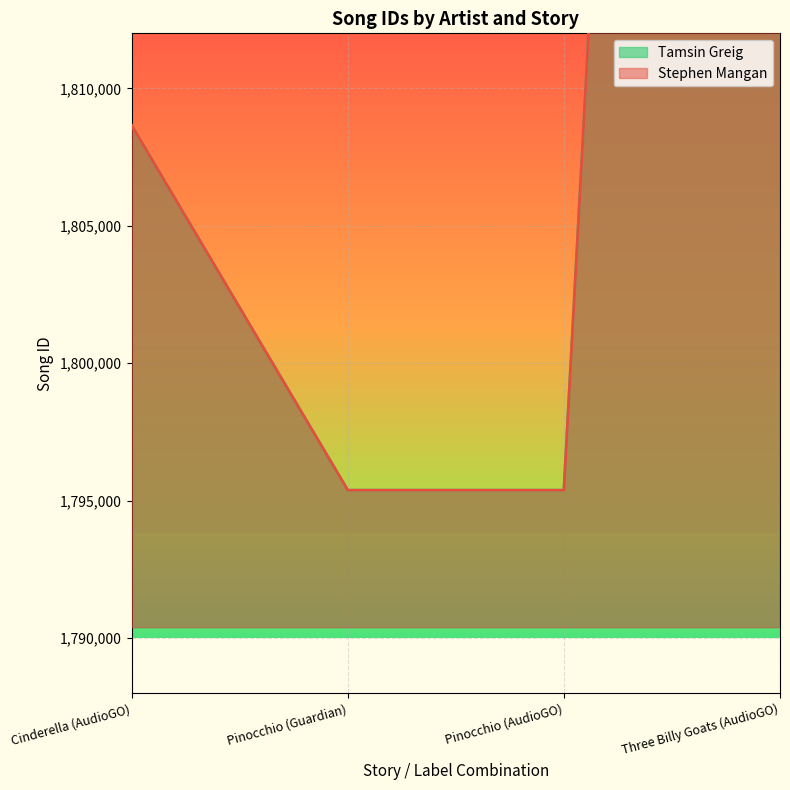

Count the number of categories in the chart.

4